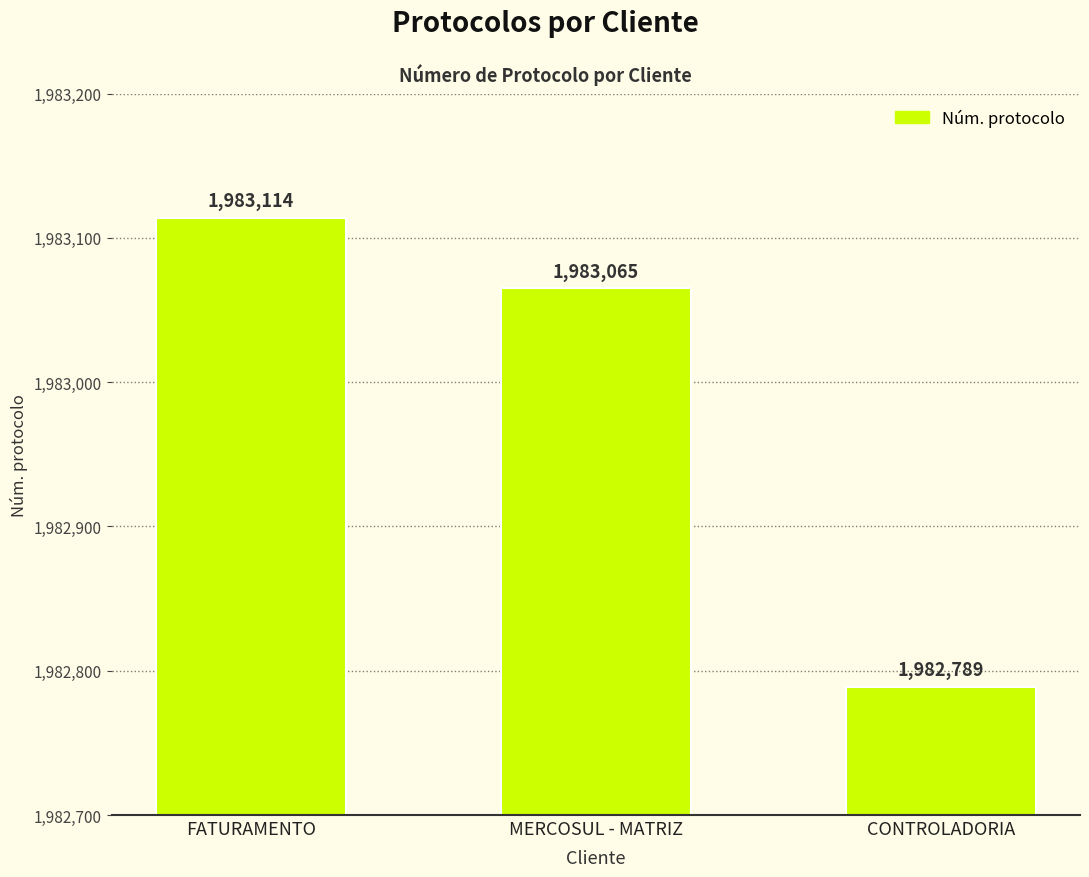

What is the difference between the values at CONTROLADORIA and MERCOSUL - MATRIZ?

276